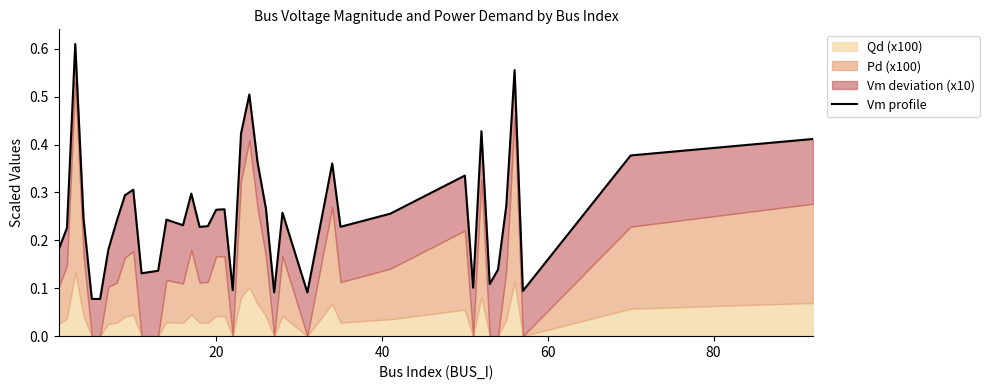

True or false: the data shows 0.2 at 8.

False